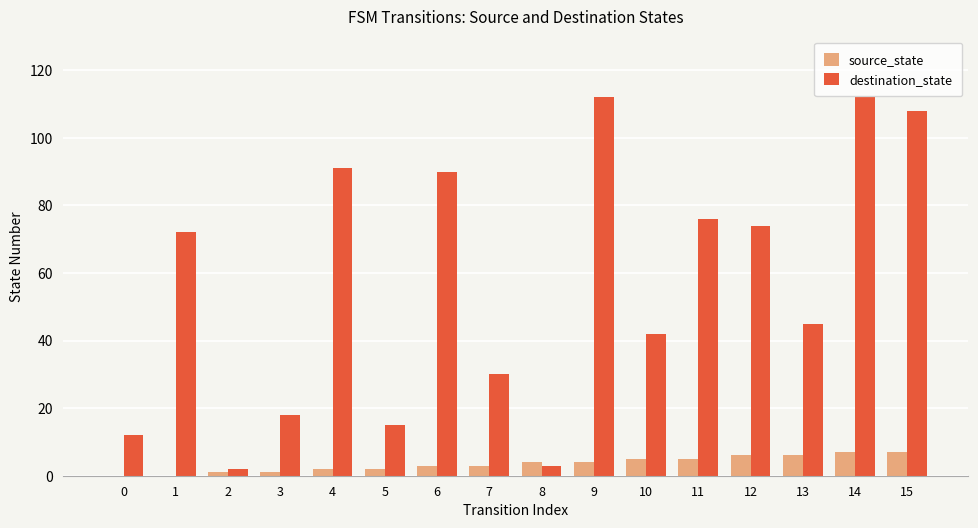

What is the sum of all source_state values?

56